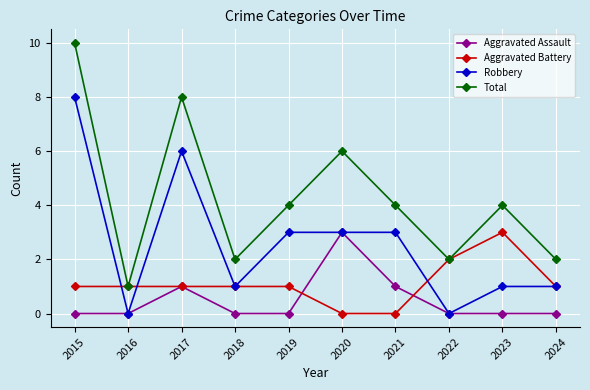

Does the chart have visible grid lines?

Yes